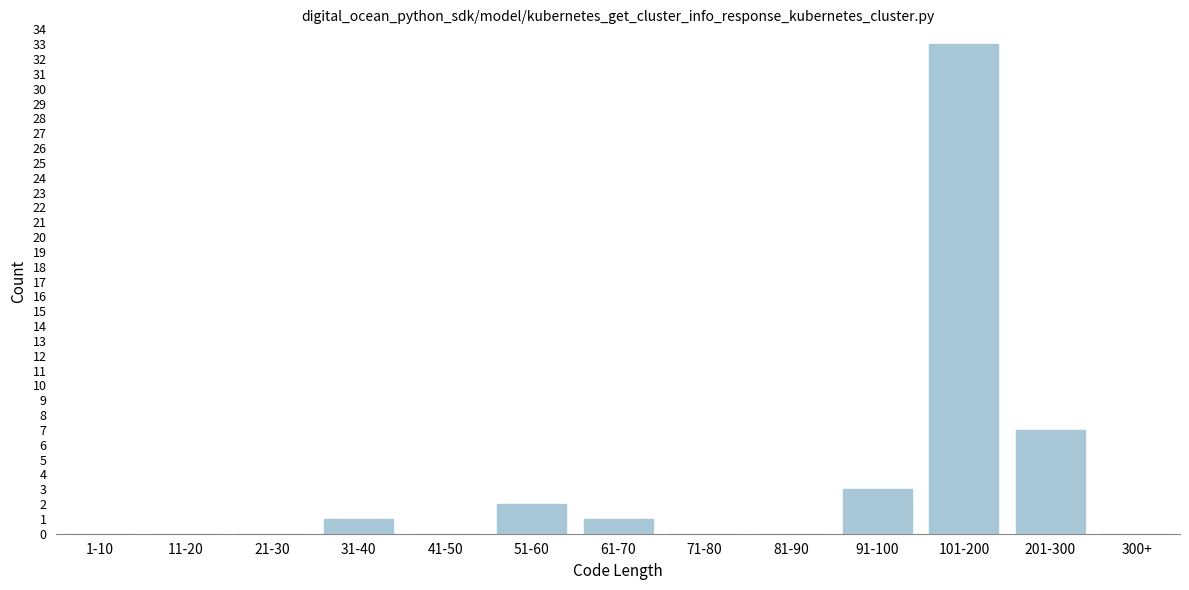

Reading left to right, what are all the values shown in this chart?

1-10=0	11-20=0	21-30=0	31-40=1	41-50=0	51-60=2	61-70=1	71-80=0	81-90=0	91-100=3	101-200=33	201-300=7	300+=0